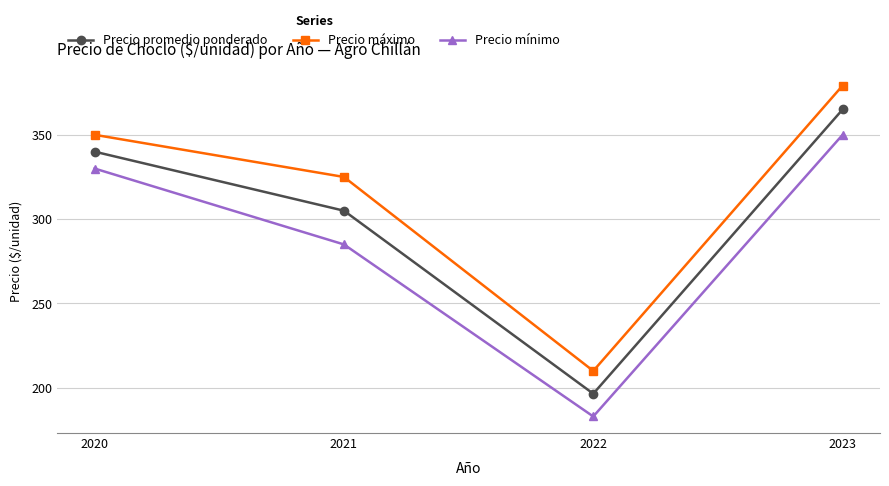

Which series changed the most between 2022 and 2023?

Precio máximo